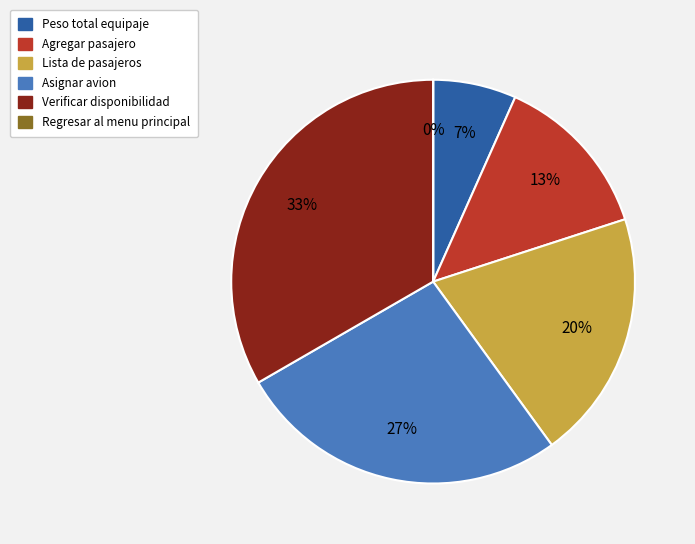

To the nearest percent, what is the average slice percentage?

17%